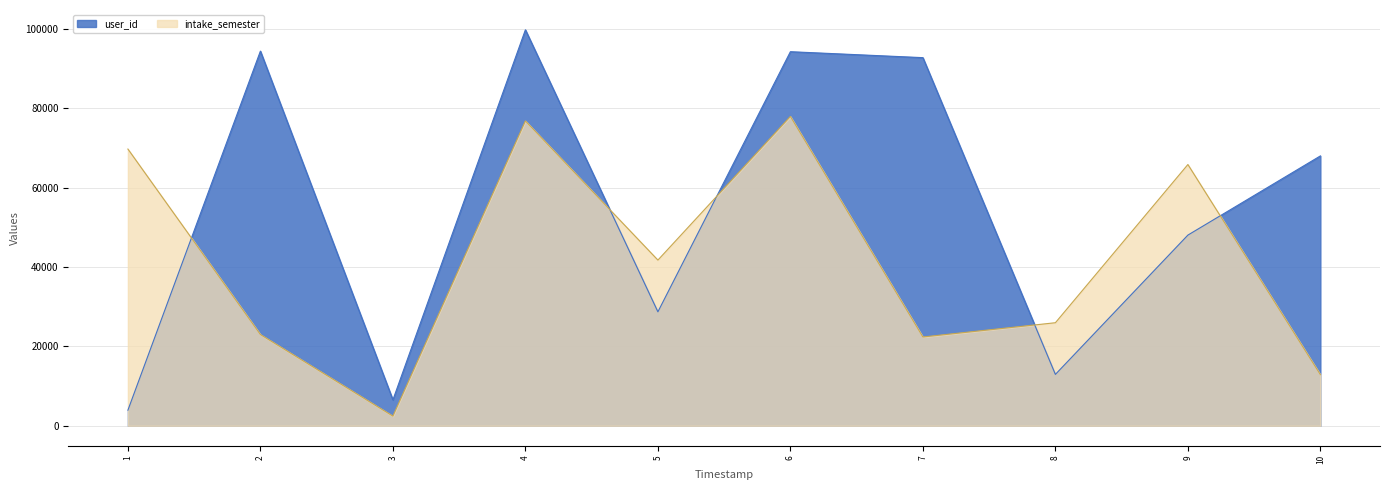

What is the sum of all user_id values?

549490